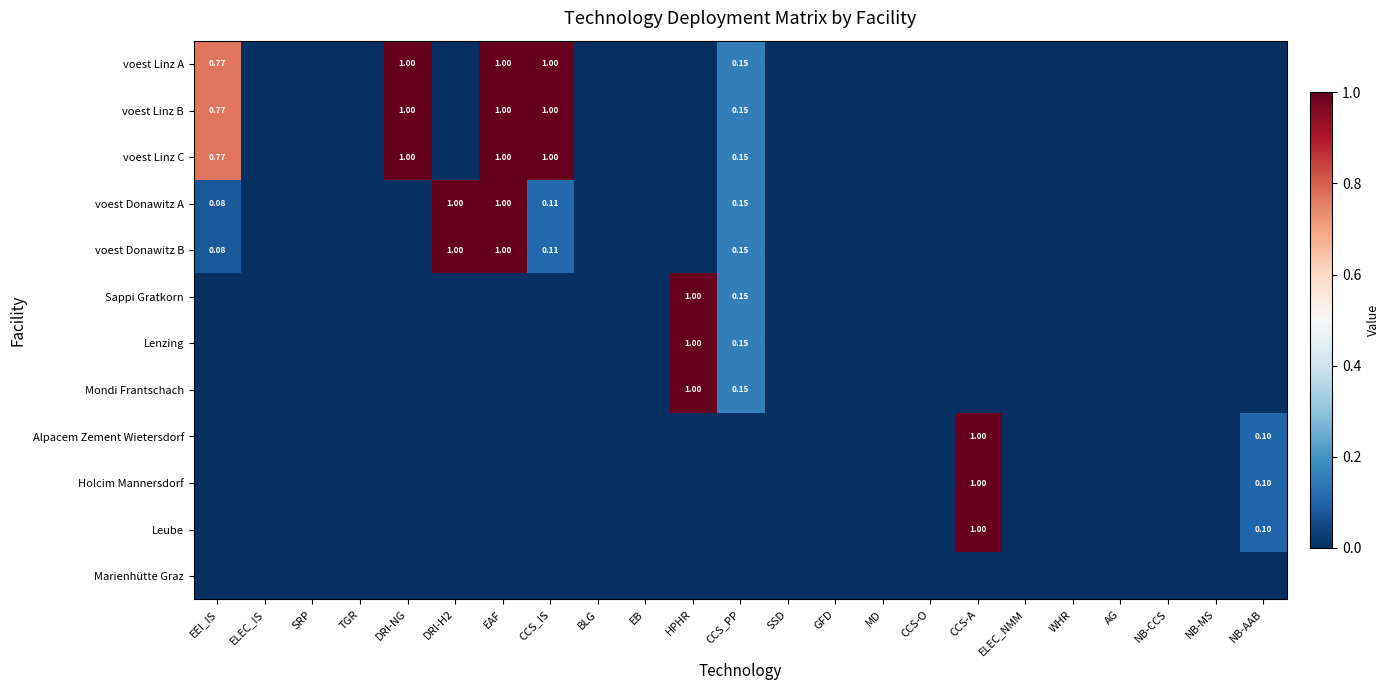

What is the total value across all series at DRI-NG?

3.0